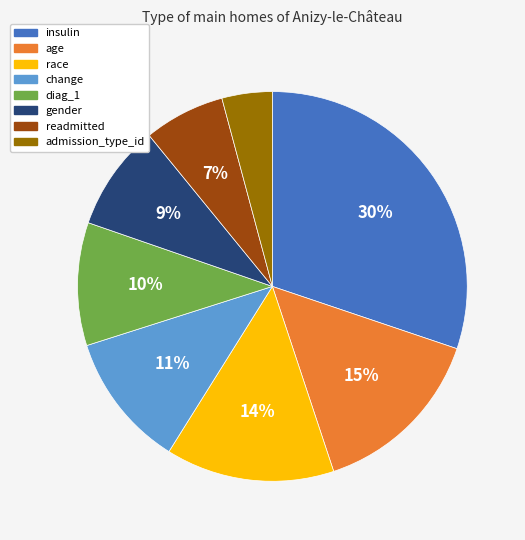

To the nearest percent, what is the difference between the gender and change slice percentages?

2%